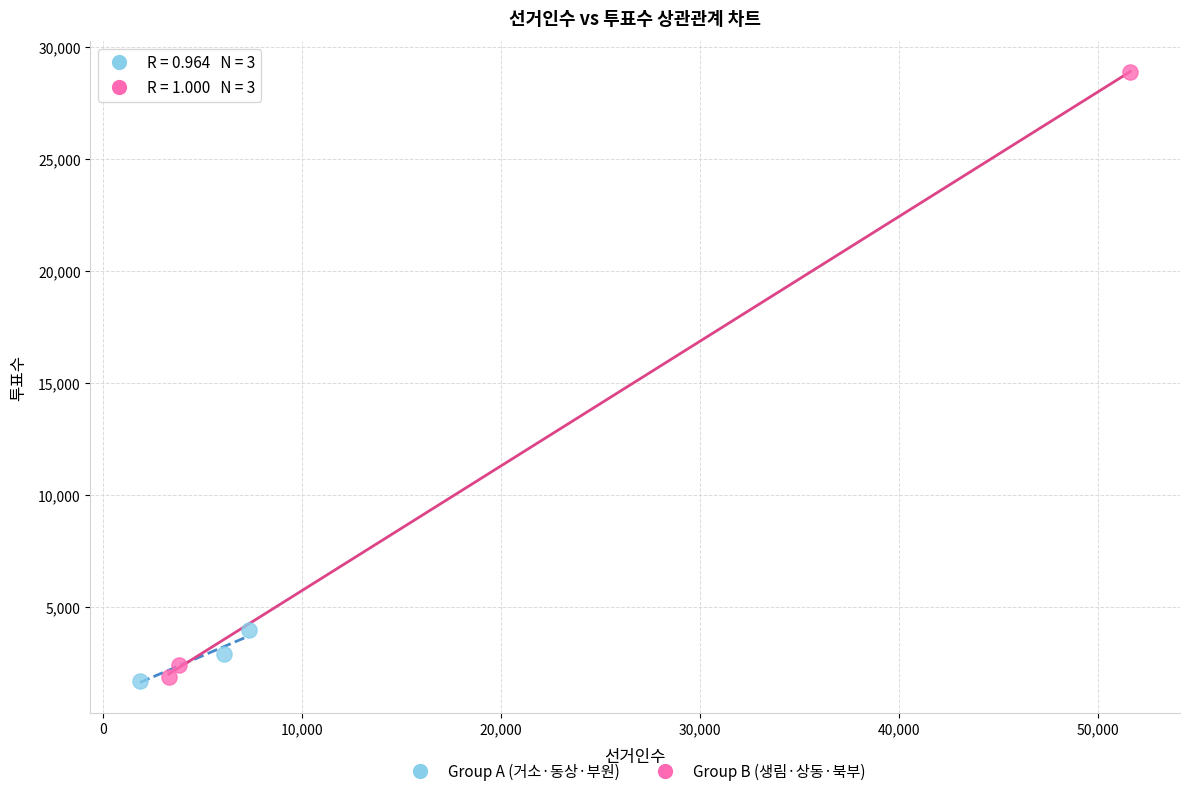

Which series reaches the maximum Y coordinate?

Group B (생림·상동·북부)